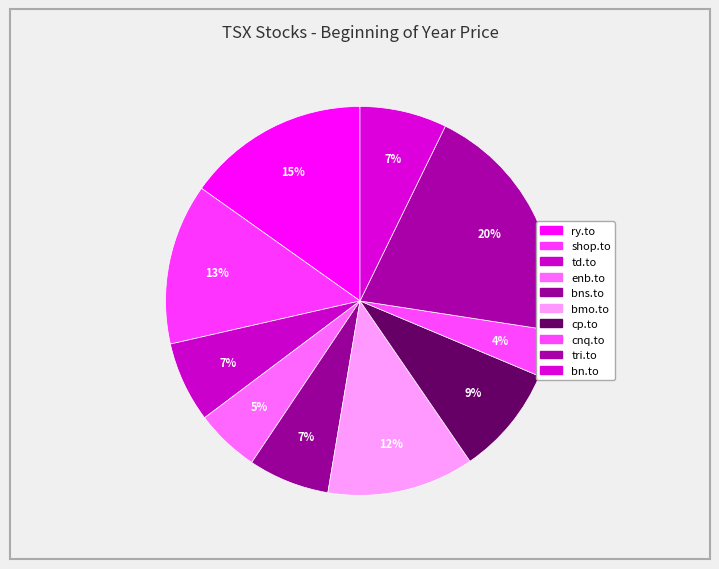

Combined, do ry.to and enb.to account for over 50%?

No